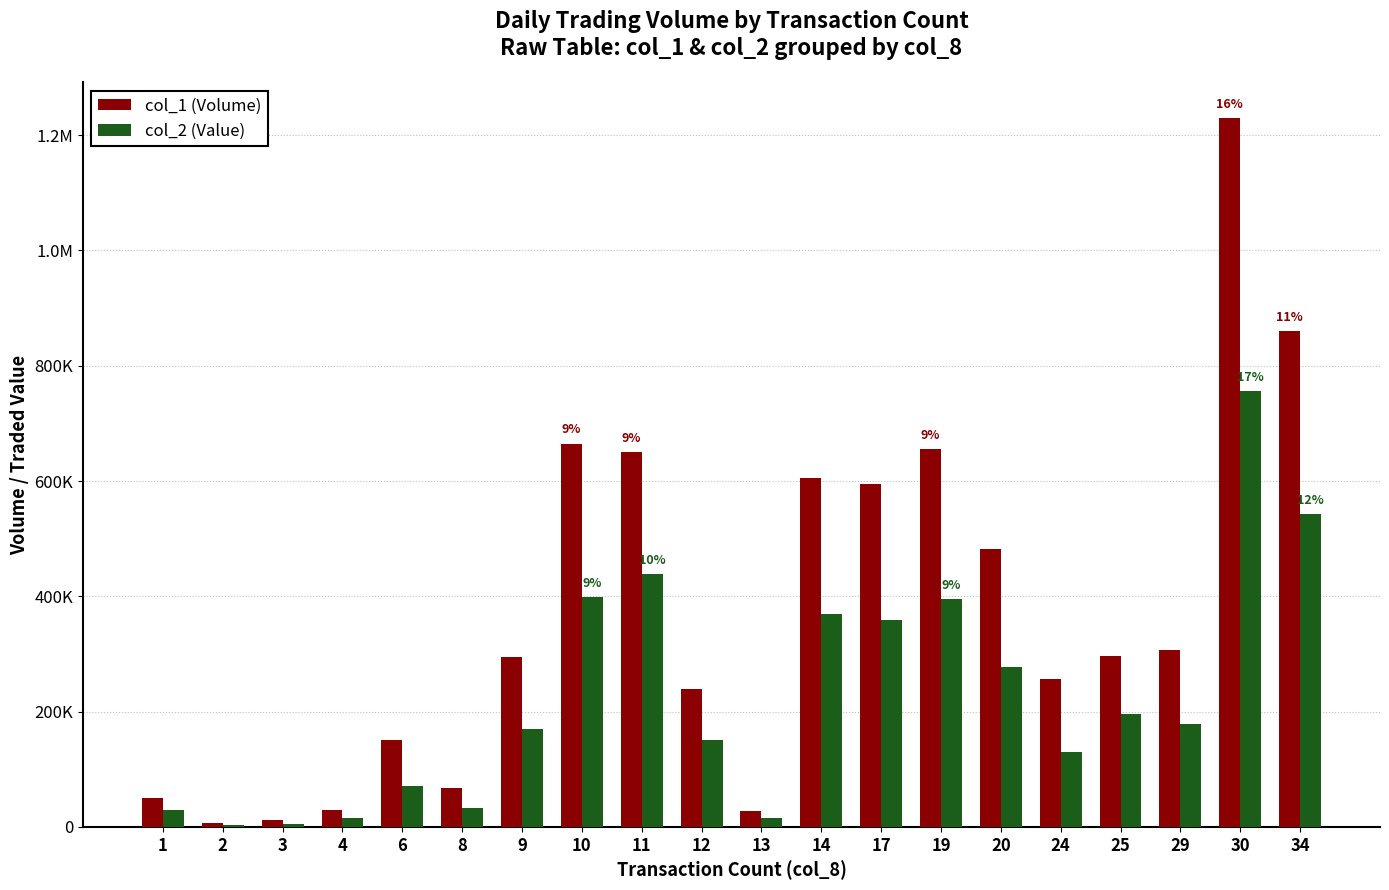

What are all the series names shown in the legend?

col_1 (Volume), col_2 (Value)